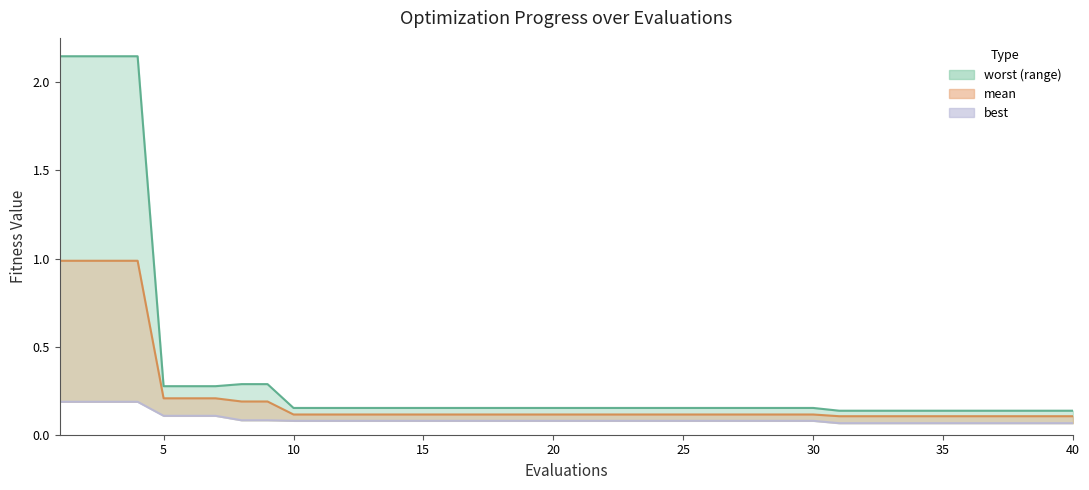

Is it true that the value at 35 is 0.0?

False